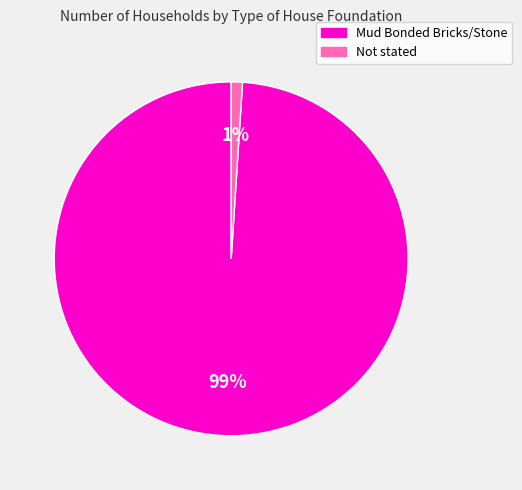

Which has a higher value, Mud Bonded Bricks/Stone or Not stated?

Mud Bonded Bricks/Stone